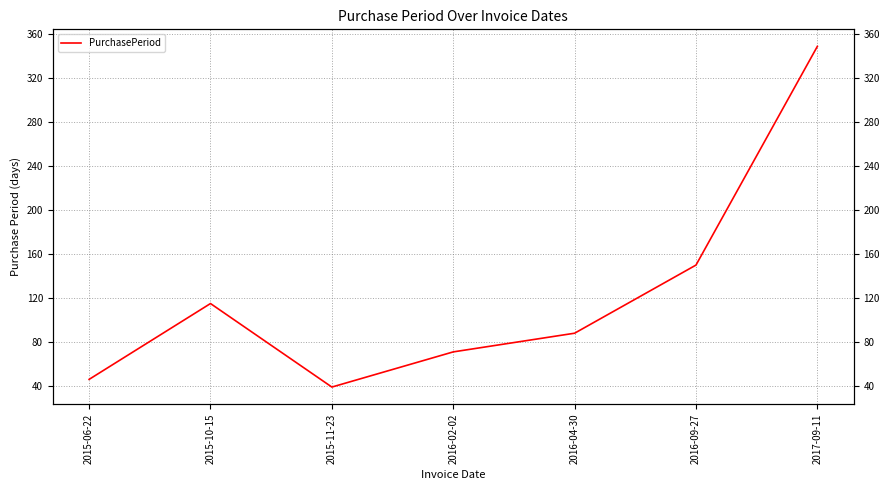

How many data points are less than 88?

3